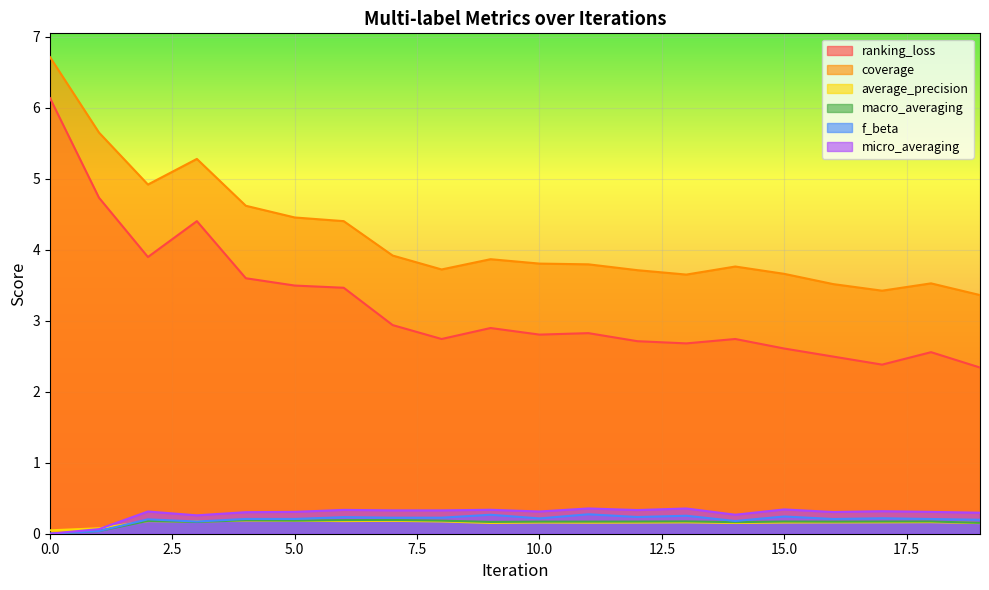

Is it true that macro_averaging equals 0.2 at 14?

True